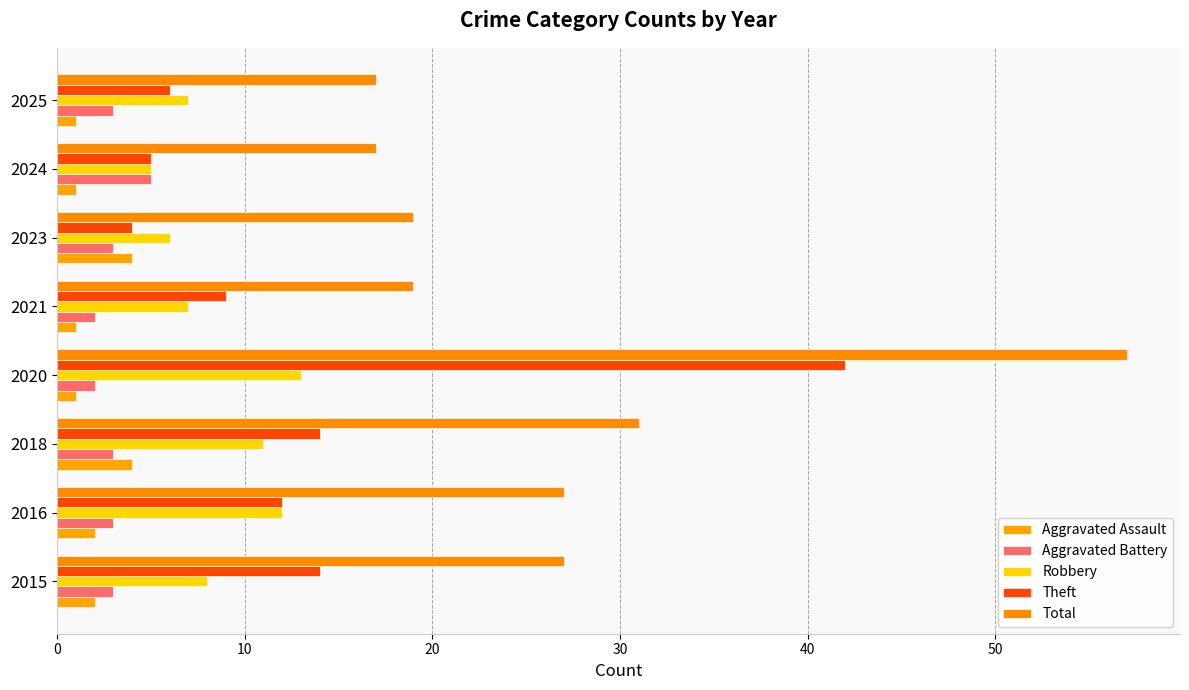

Reading left to right, transcribe all the data shown in this chart.

Aggravated Assault: 2	2	4	1	1	4	1	1
Aggravated Battery: 3	3	3	2	2	3	5	3
Robbery: 8	12	11	13	7	6	5	7
Theft: 14	12	14	42	9	4	5	6
Total: 27	27	31	57	19	19	17	17